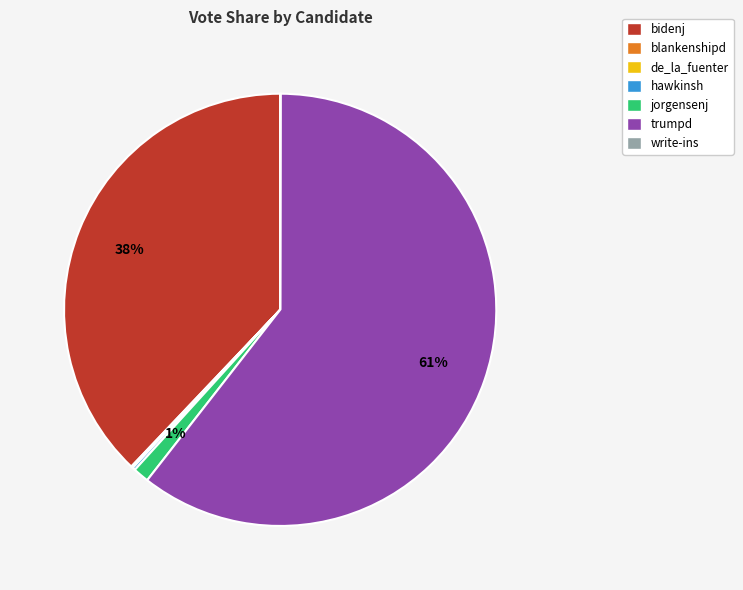

True or false: trumpd accounts for 61% of the total.

True